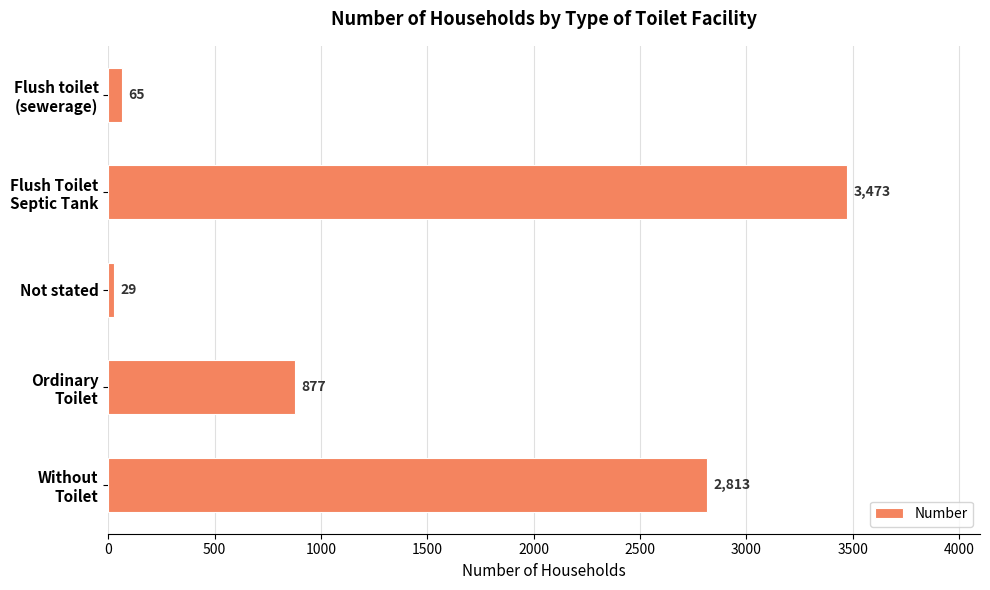

What is the sum of all values?

7257